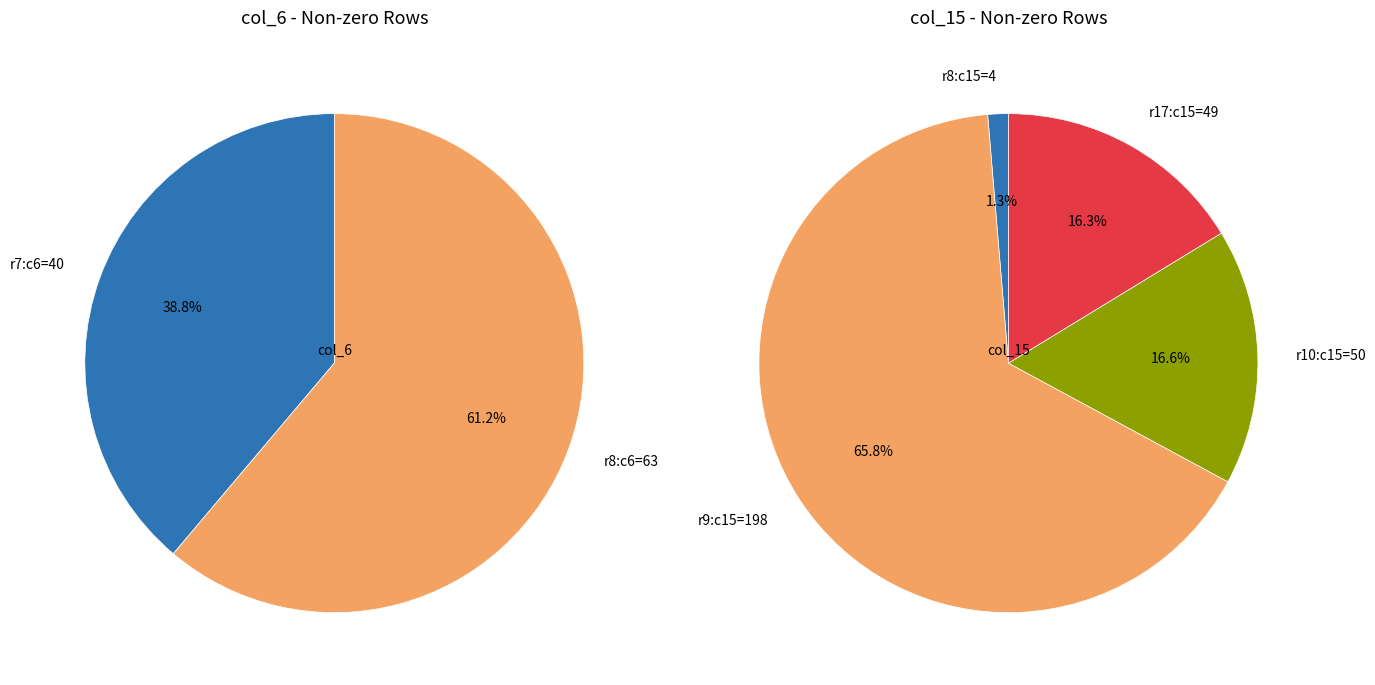

Does Row 7 account for over 50% of the chart?

No